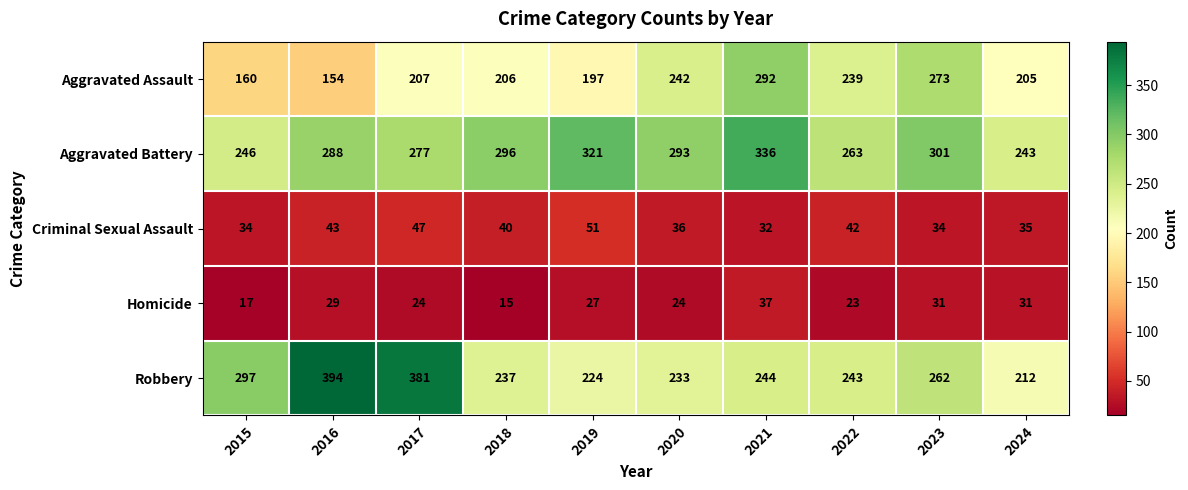

True or false: Homicide has a value of 17 at 2015.

True